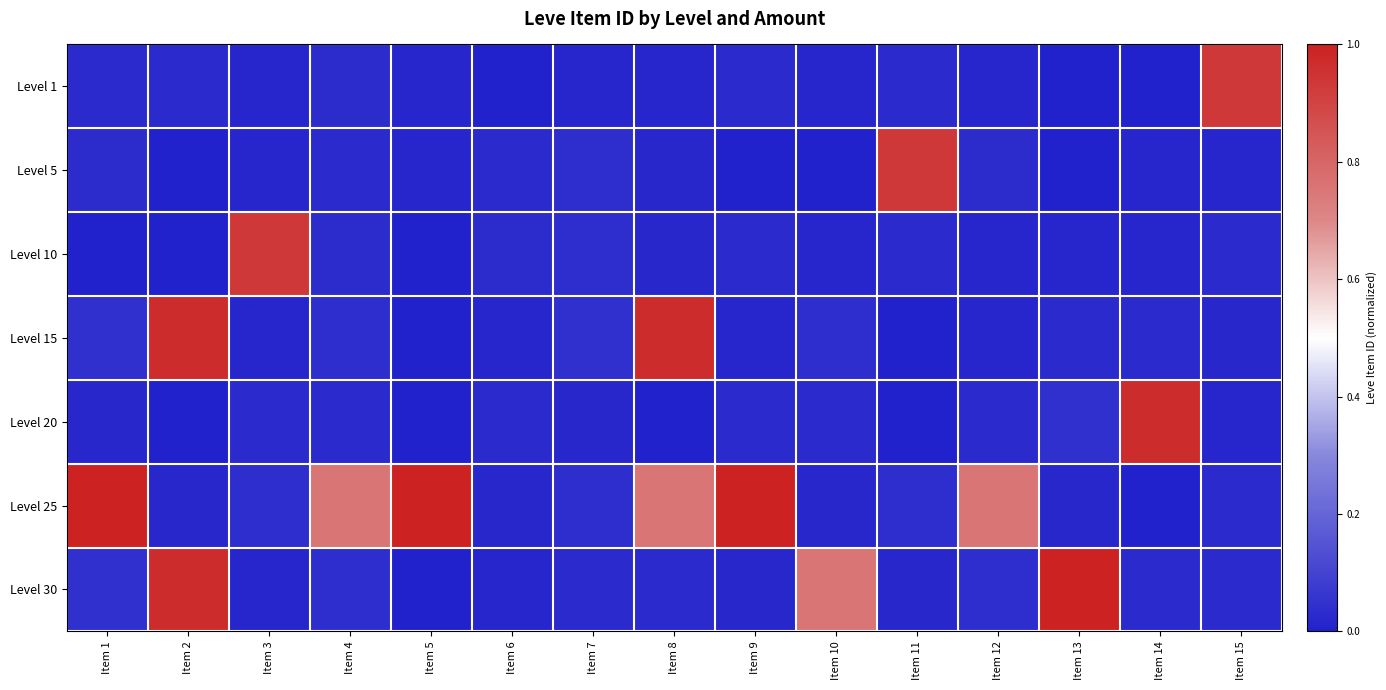

Which series has the largest range (max minus min)?

Level 30